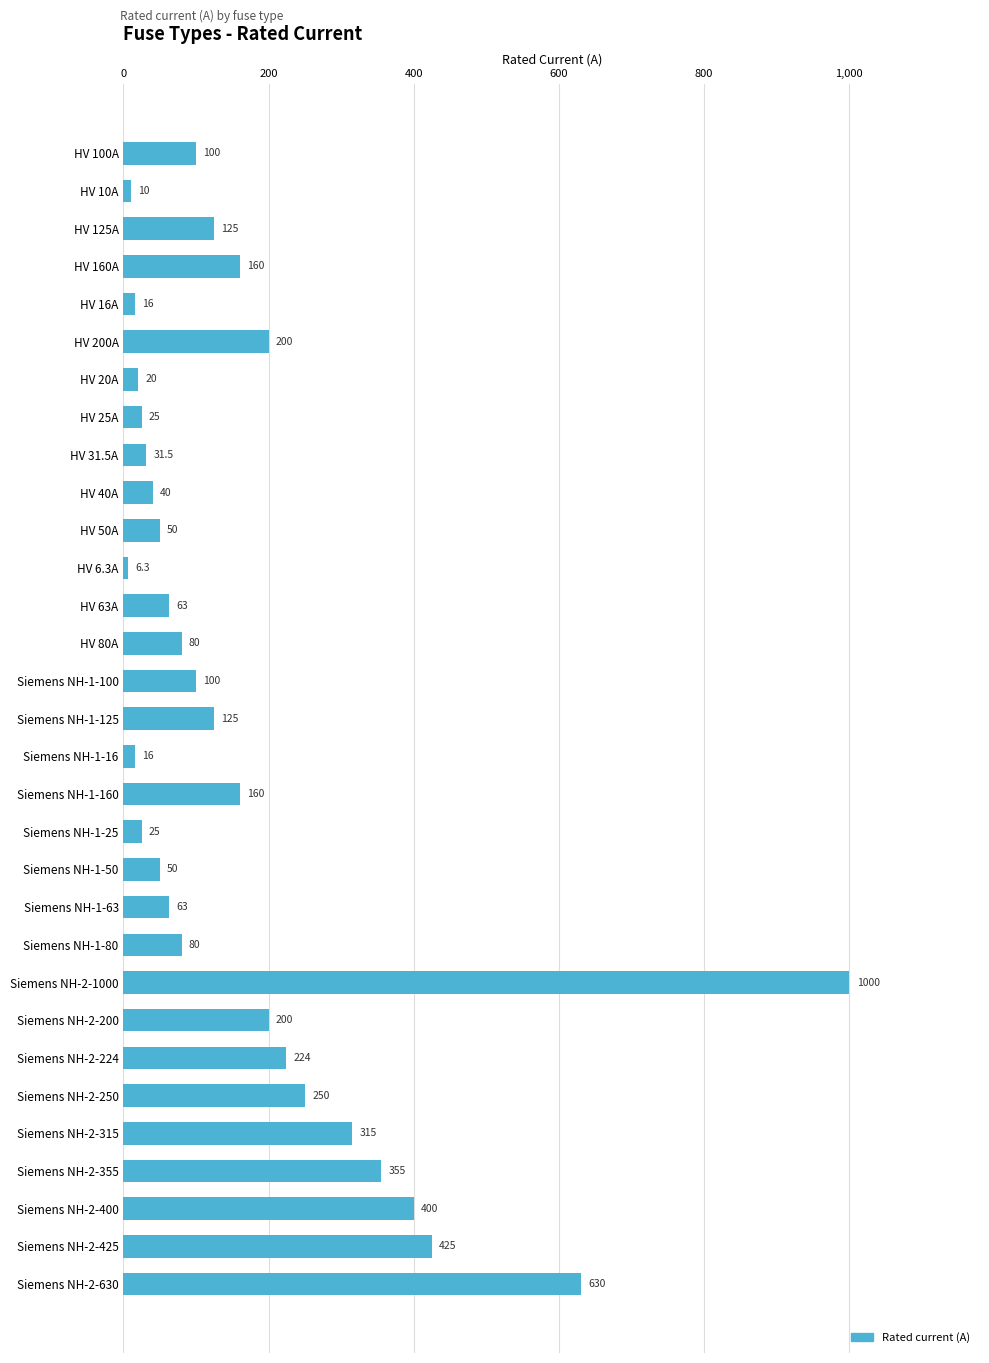

Reading top to bottom, list all the values displayed in this chart.

100.0	10.0	125.0	160.0	16.0	200.0	20.0	25.0	31.5	40.0	50.0	6.3	63.0	80.0	100.0	125.0	16.0	160.0	25.0	50.0	63.0	80.0	1000.0	200.0	224.0	250.0	315.0	355.0	400.0	425.0	630.0